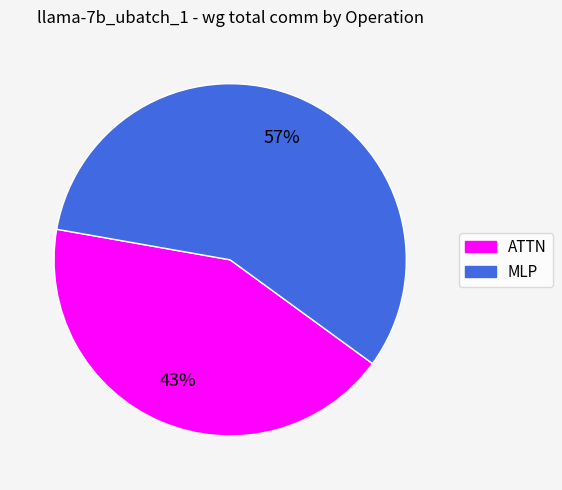

To the nearest percent, what is the average slice percentage?

50%